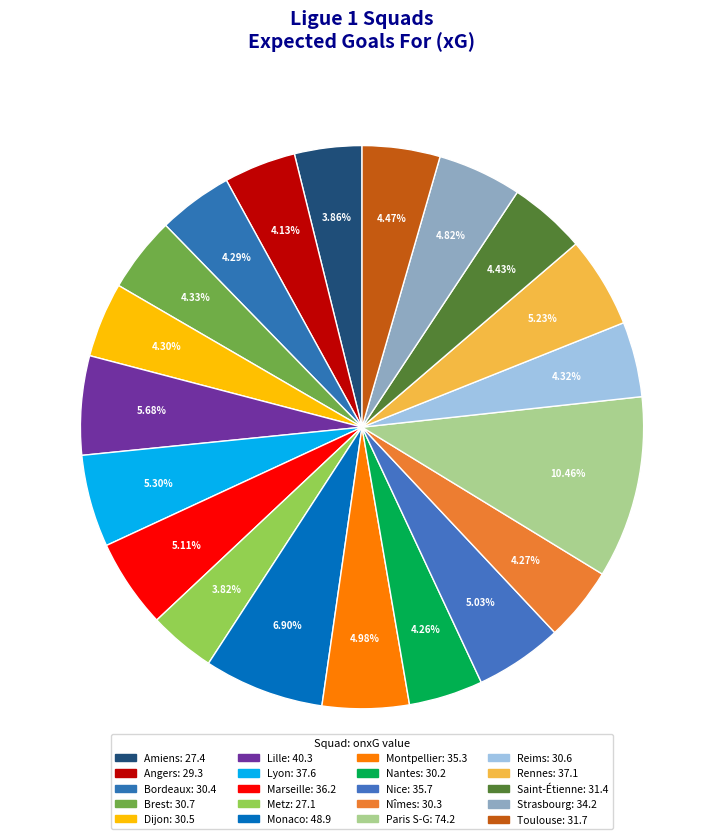

What is the largest slice in the pie chart?

Paris S-G